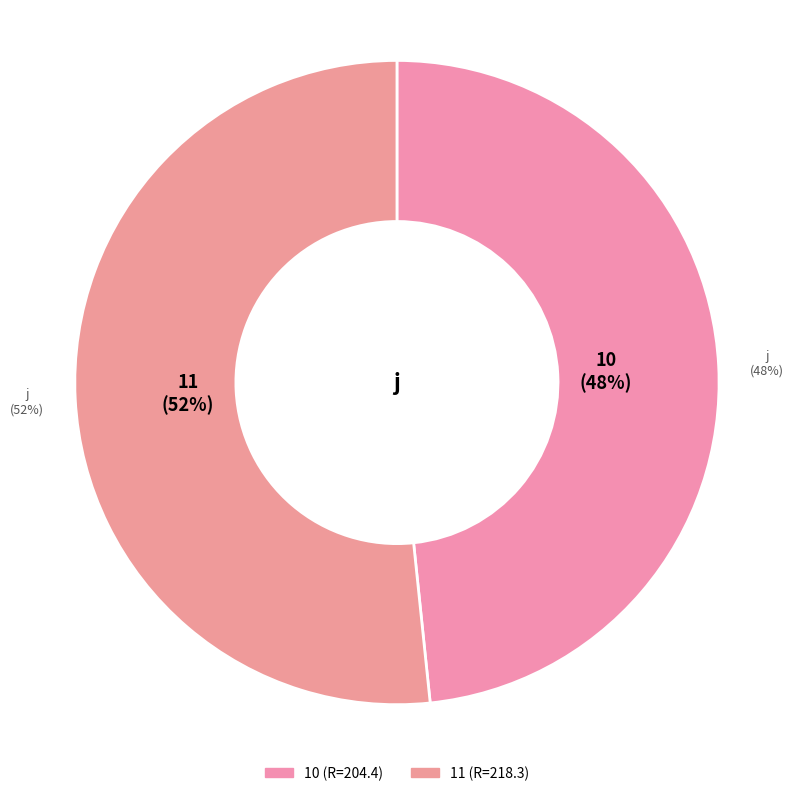

How many segments does this pie chart have?

2